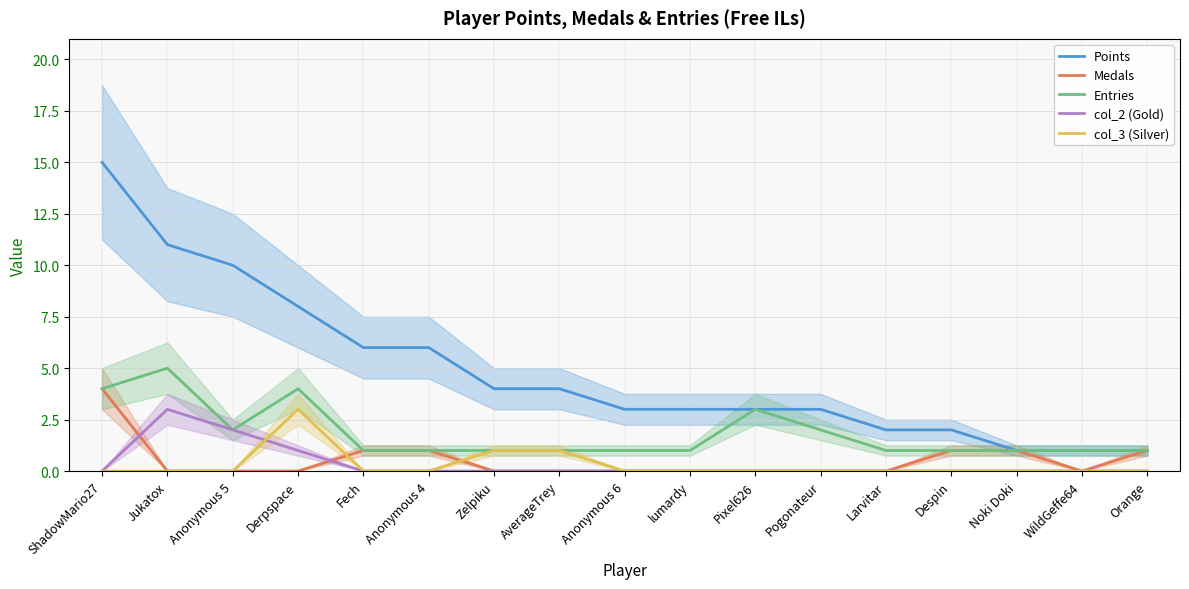

Is it true that col_3 (Silver) equals -2 at Jukatox?

False